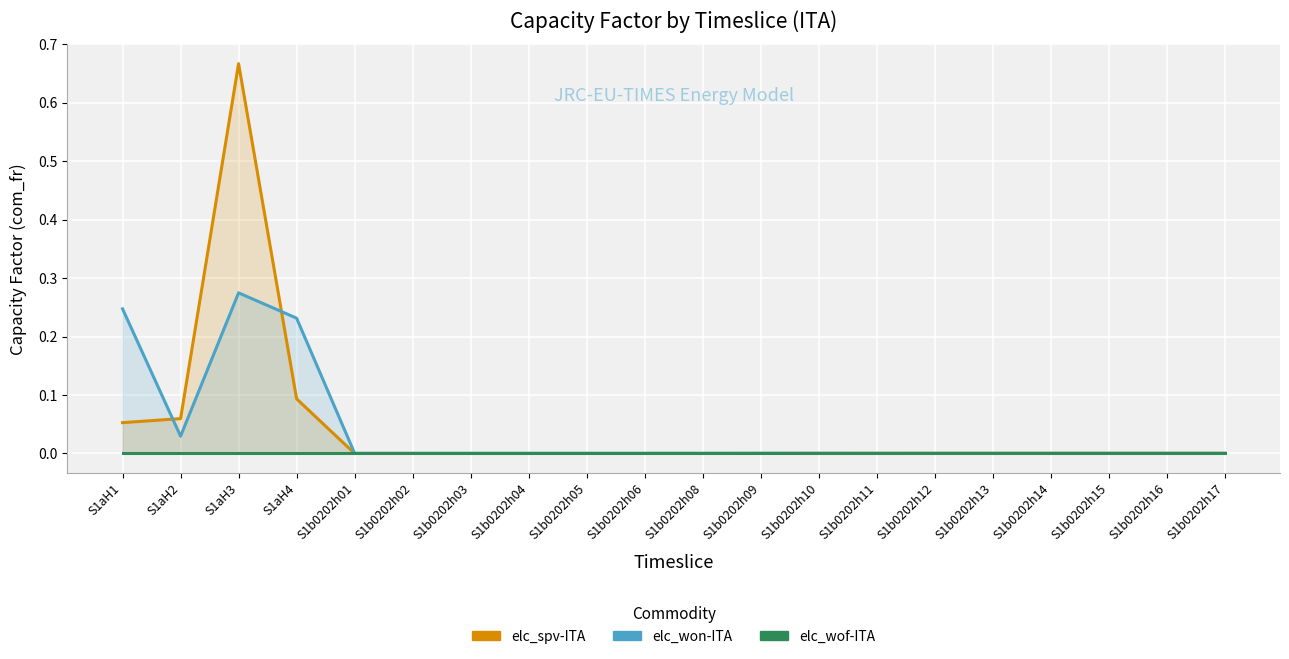

At which category does the chart reach its peak across all series?

S1aH3